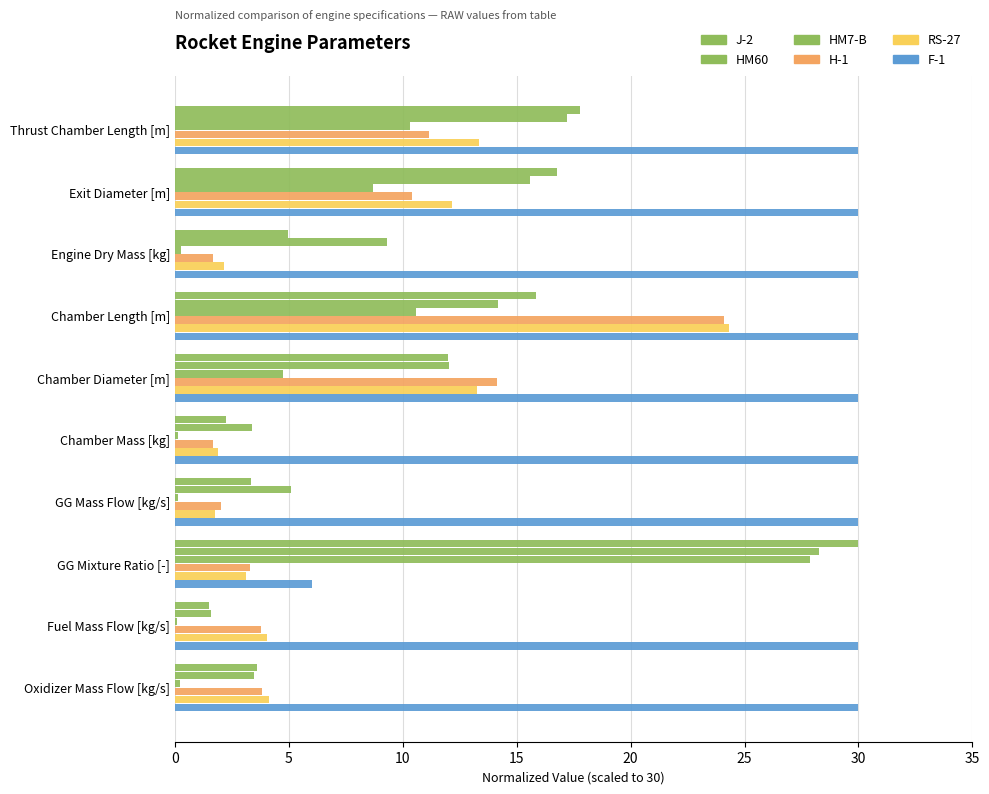

Reading left to right, extract all data points from this chart.

J-2: 17.8	16.8	5.0	15.8	12.0	2.3	3.4	30.0	1.5	3.6
HM60: 17.2	15.6	9.3	14.2	12.0	3.4	5.1	28.3	1.6	3.5
HM7-B: 10.3	8.7	0.3	10.6	4.7	0.1	0.1	27.9	0.1	0.2
H-1: 11.1	10.4	1.7	24.1	14.1	1.7	2.0	3.3	3.8	3.8
RS-27: 13.3	12.2	2.2	24.3	13.2	1.9	1.7	3.1	4.1	4.1
F-1: 30.0	30.0	30.0	30.0	30.0	30.0	30.0	6.0	30.0	30.0